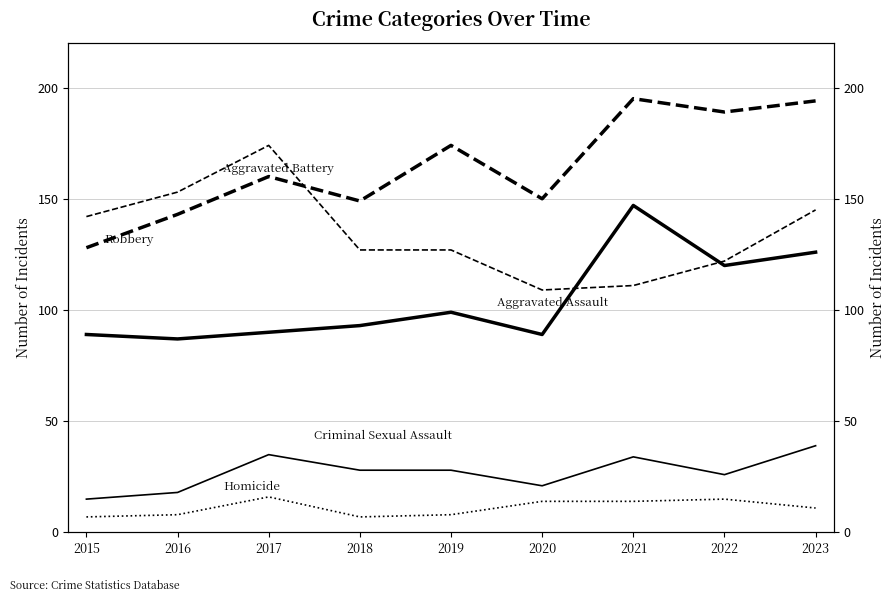

Where is Aggravated Assault nearest to the value 117?

2022